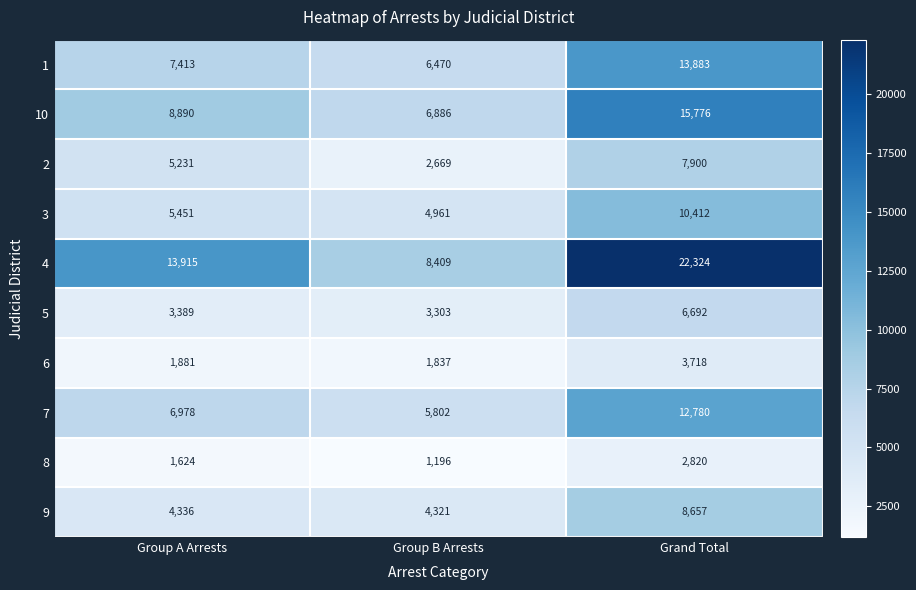

How many distinct data groups are displayed?

10